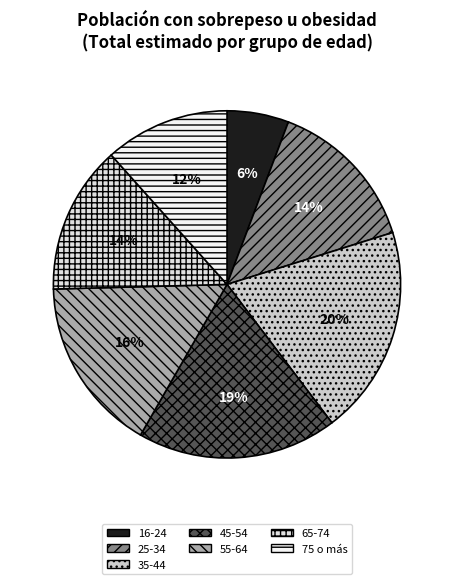

Which slice is the largest?

35-44